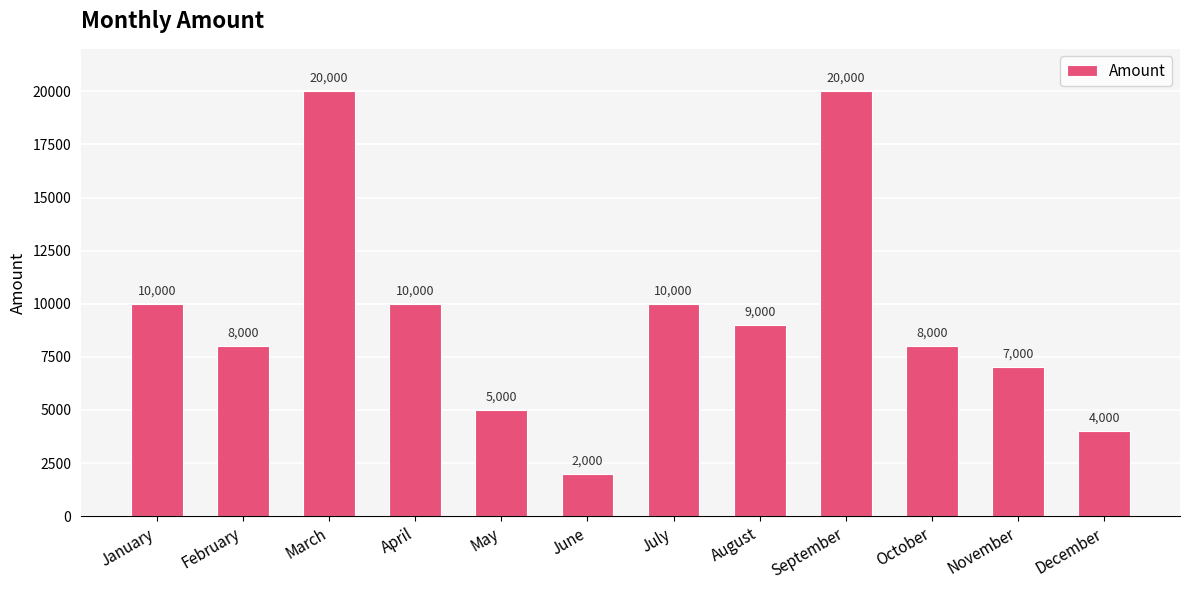

Is it true that the value at May is 6651?

False